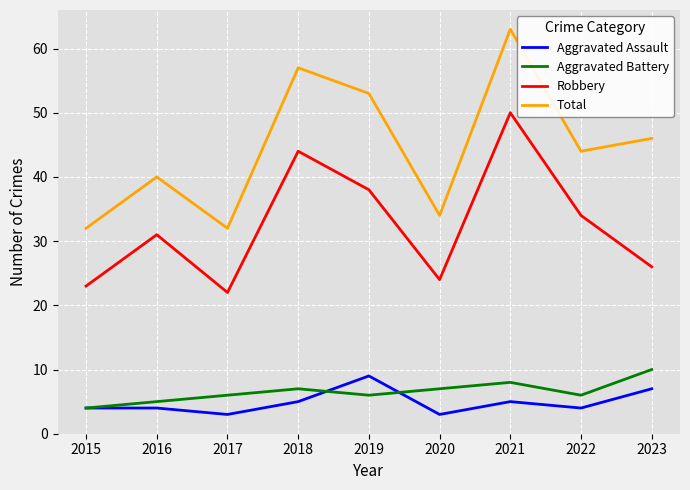

Which series has the largest range (max minus min)?

Total